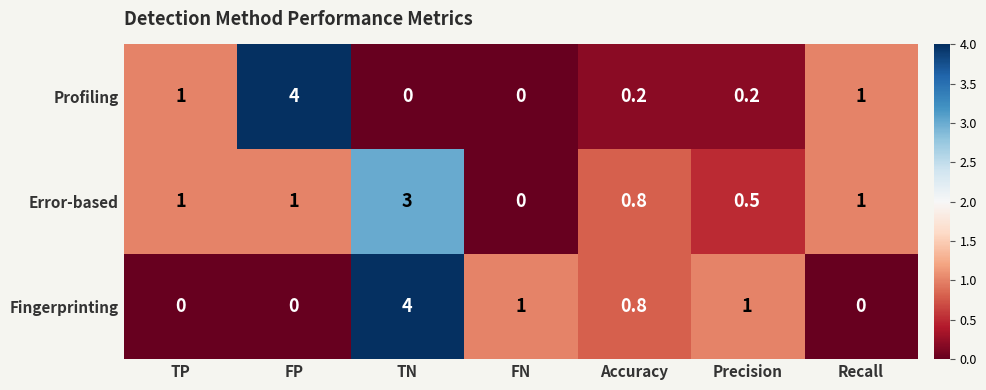

List the series in order of their overall mean, highest first.

Error-based, Fingerprinting, Profiling